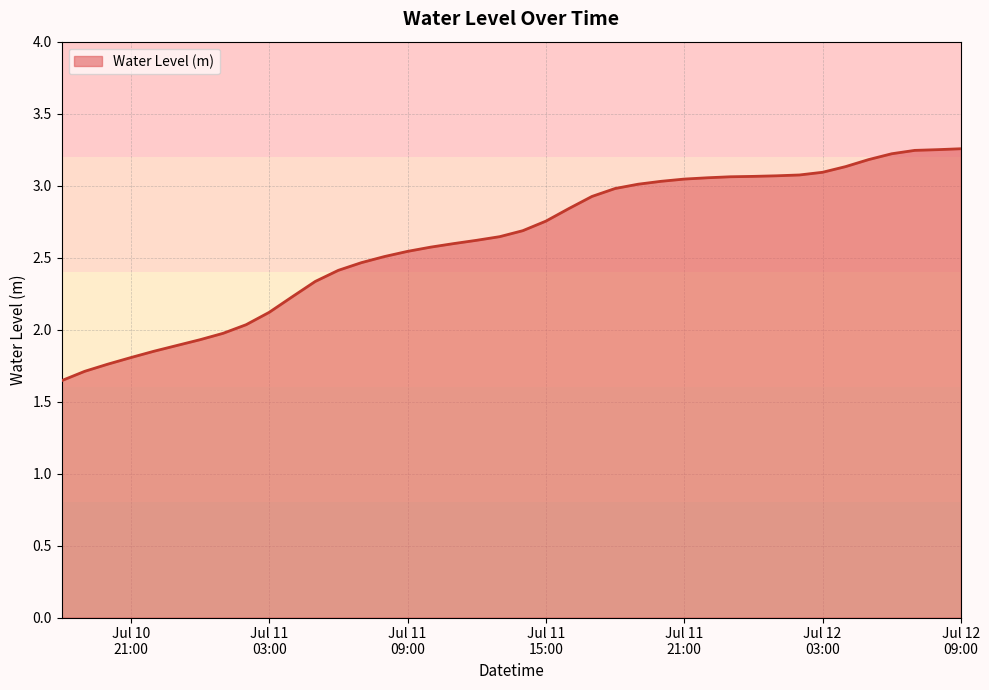

What is the label of the 40th point from the right?

2024-07-10 18:00:00